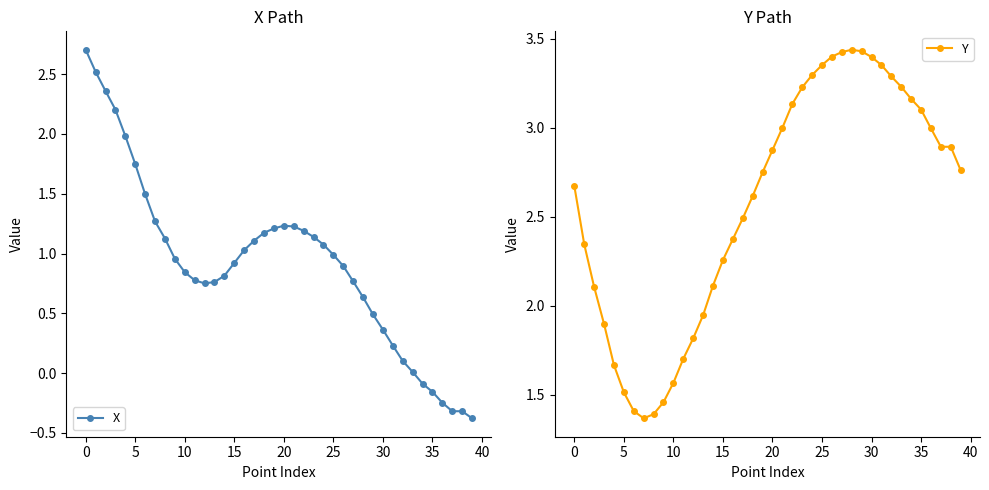

In X, how many points are lower than both neighbors (excluding endpoints)?

1